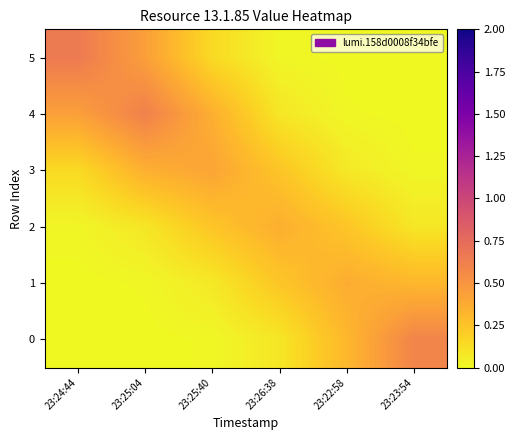

What is the total value across all series at 23:24:44?

1.3